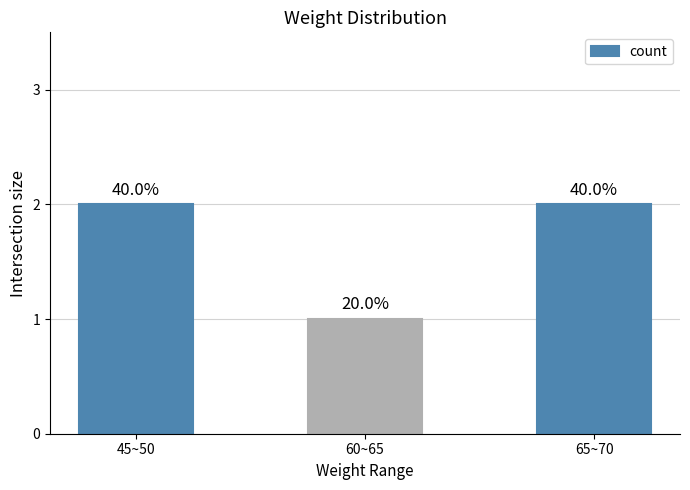

How many bars are there in total?

3